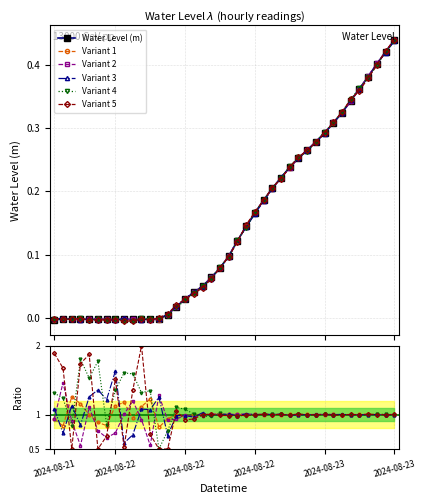

Which series has the widest spread of values?

Variant 5